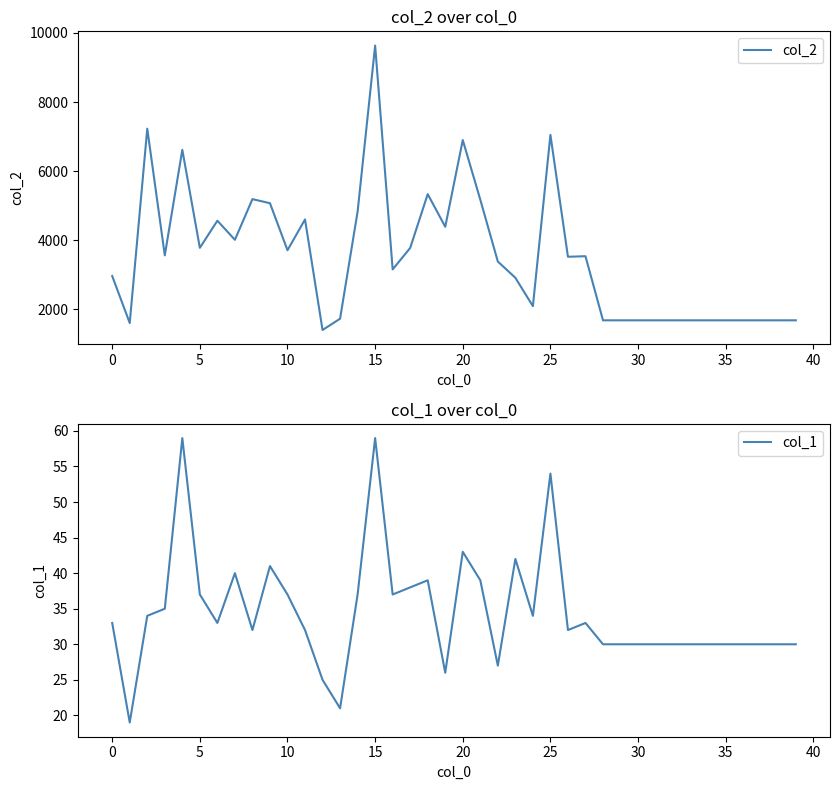

The value of col_2 at 15 is 13814. True or false?

False